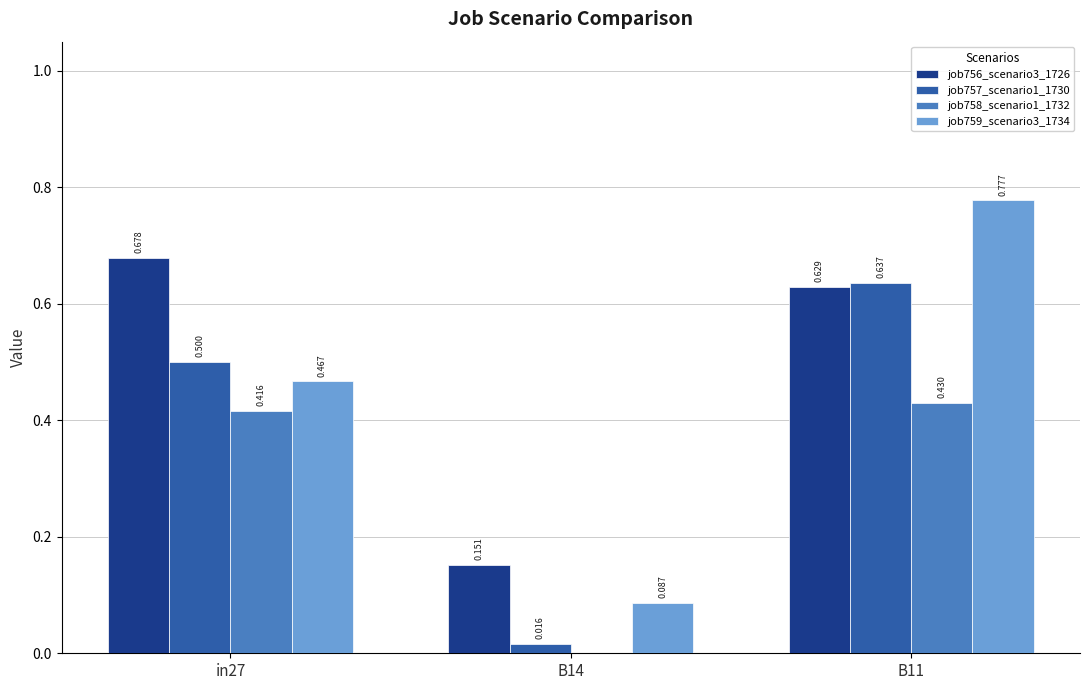

Is the value of job756_scenario3_1726 at B14 greater than the value of job758_scenario1_1732 at B11?

No